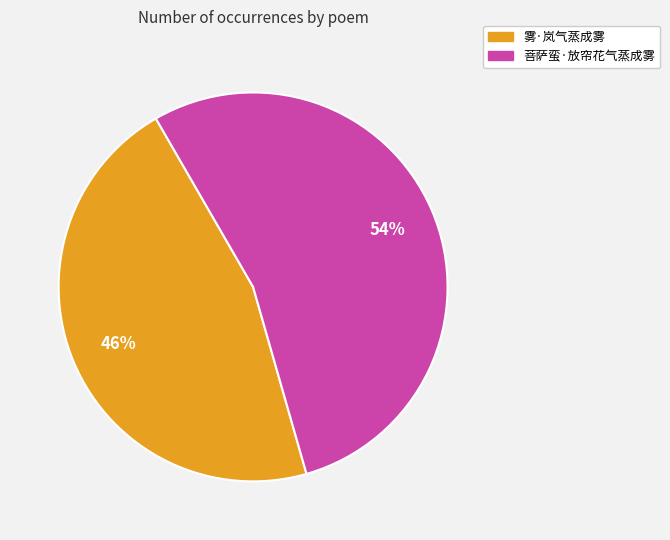

What is the largest slice in the pie chart?

菩萨蛮·放帘花气蒸成雾